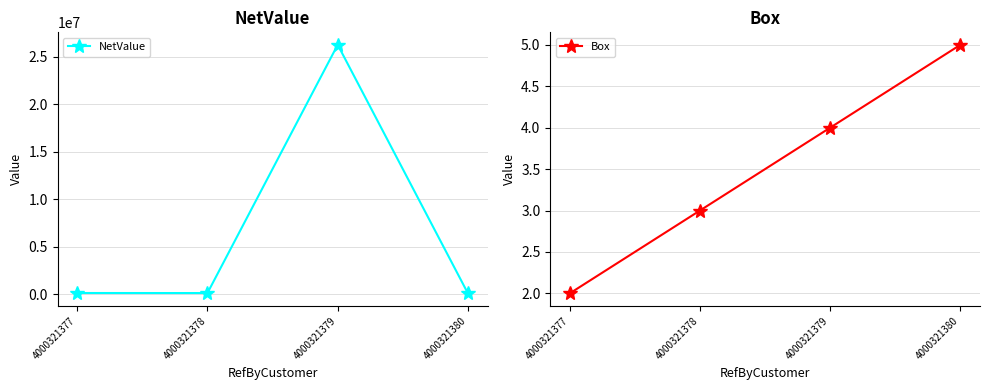

Reading right to left, transcribe all the data shown in this chart.

NetValue: 104425.2	26264743.6	142222.8	147971.6
Box: 5.0	4.0	3.0	2.0